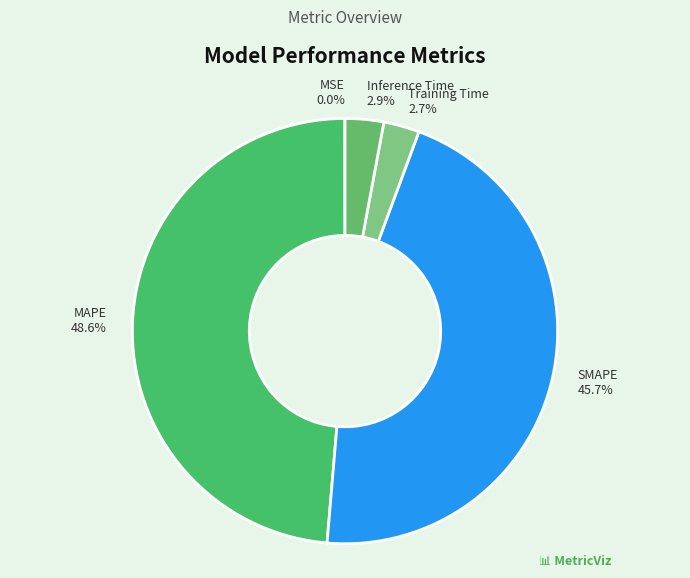

Is the sum of Inference Time 2.9% and Training Time 2.7% greater than half?

No